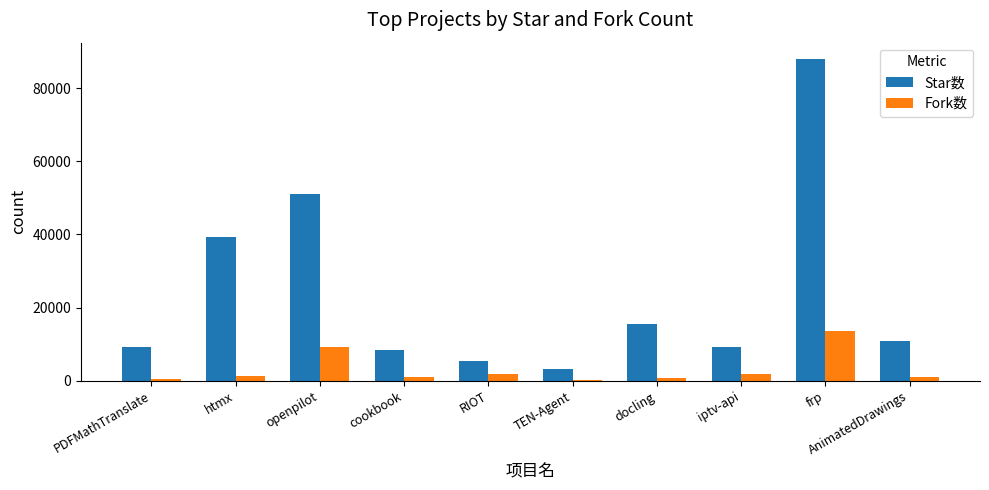

What is the total value across all series at cookbook?

9369